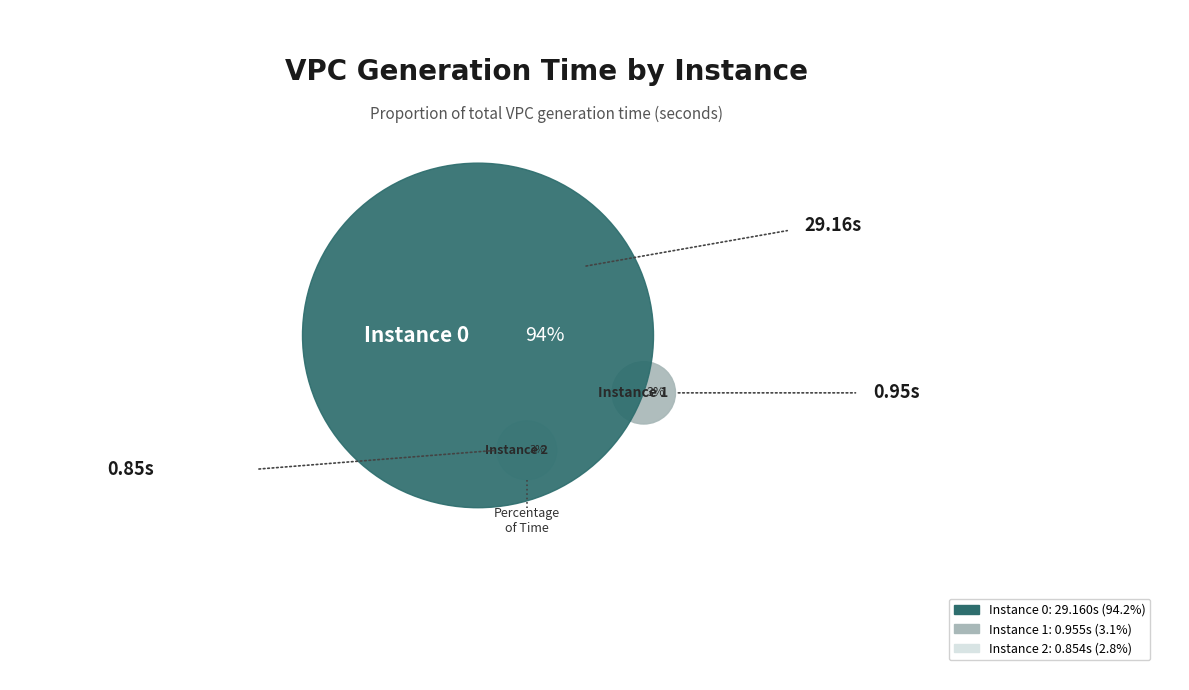

Combined, what portion of the pie is 2 and 0?

96.9%